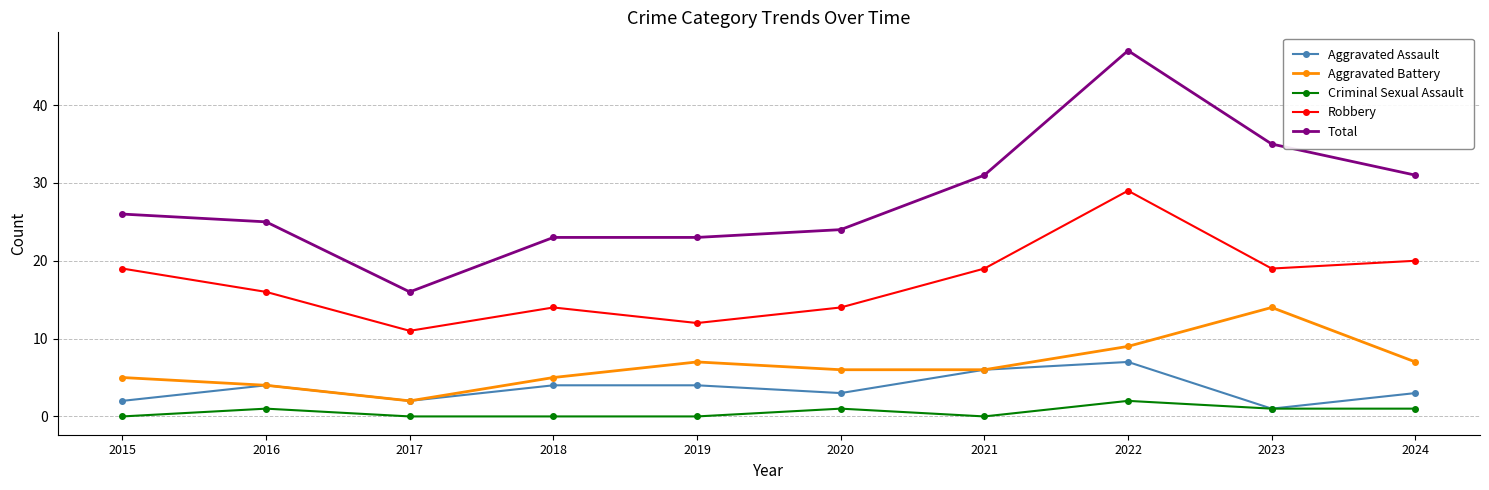

What is the maximum value shown in the chart?

47